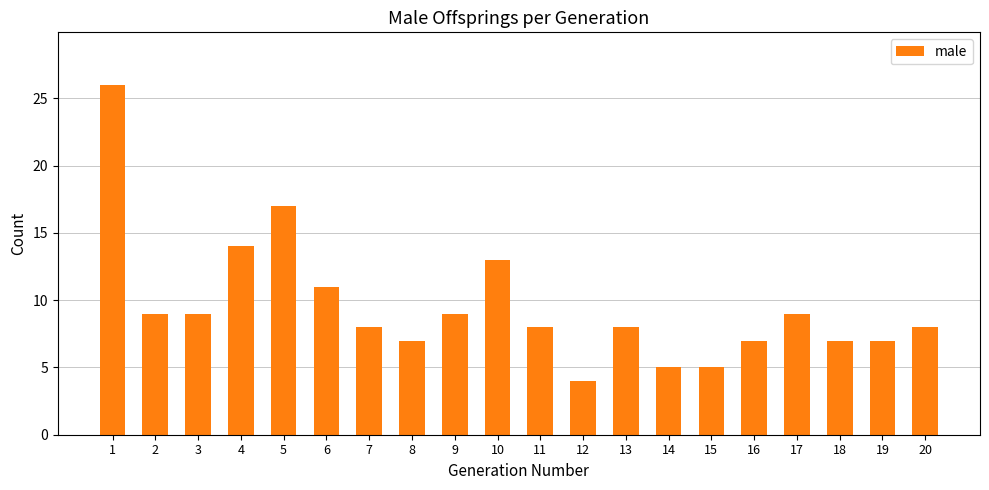

Which category has the lowest value across all series?

12